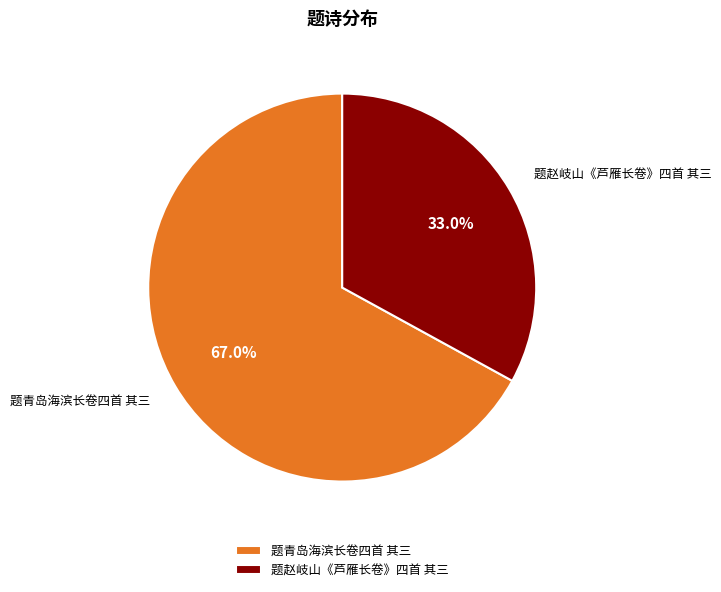

How many slices are in this pie chart?

2